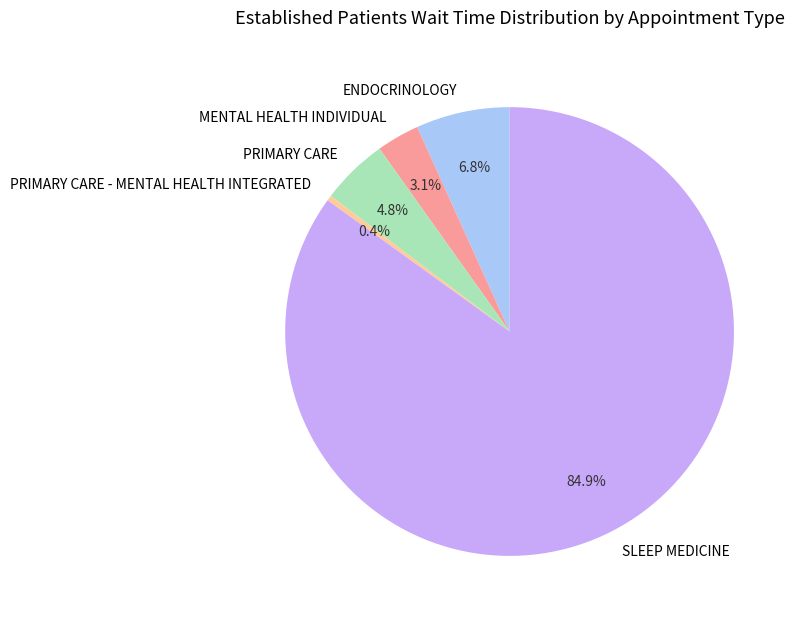

How many slices are in this pie chart?

5